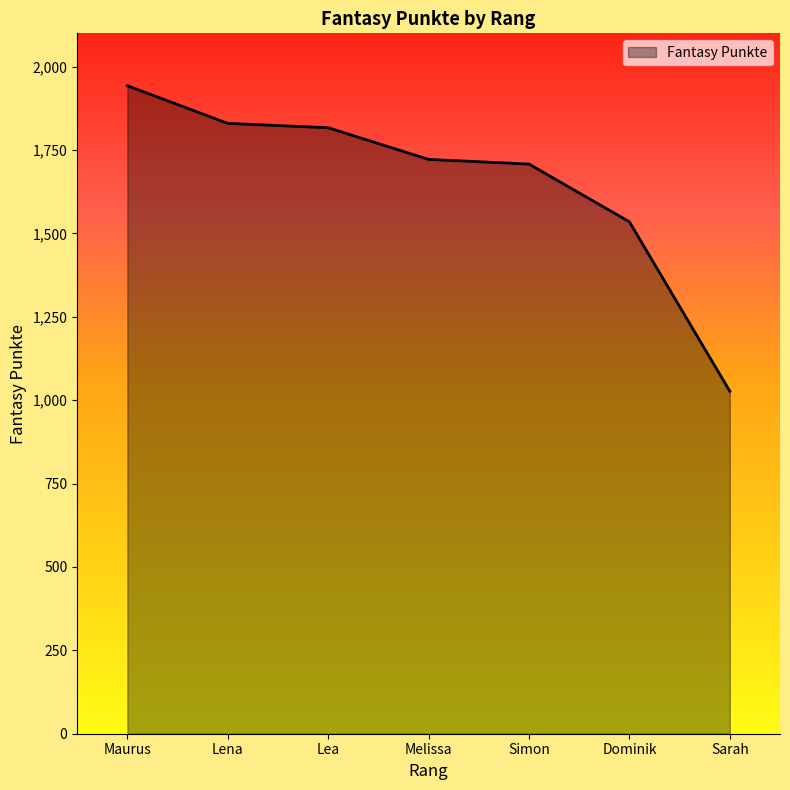

How many lines are shown in the chart?

1